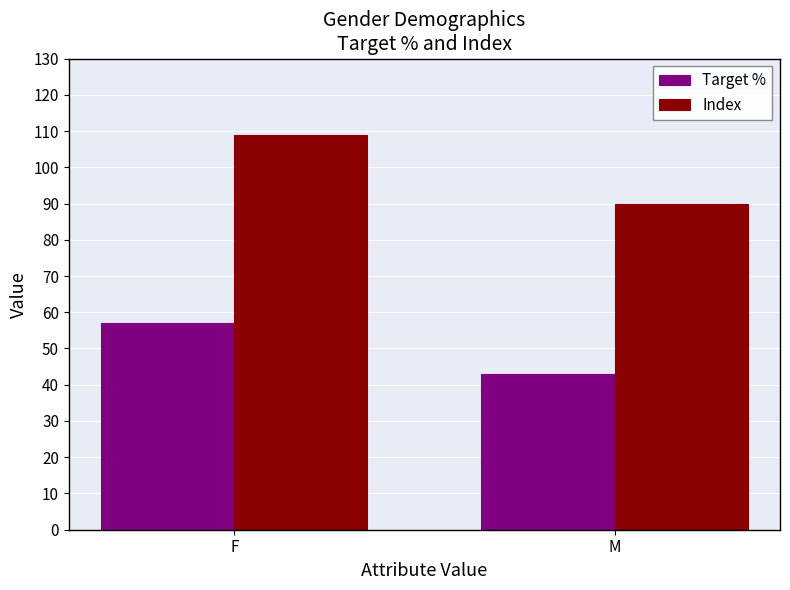

Reading left to right, transcribe all the data shown in this chart.

Target %: 57.0	43.0
Index: 109.0	90.0